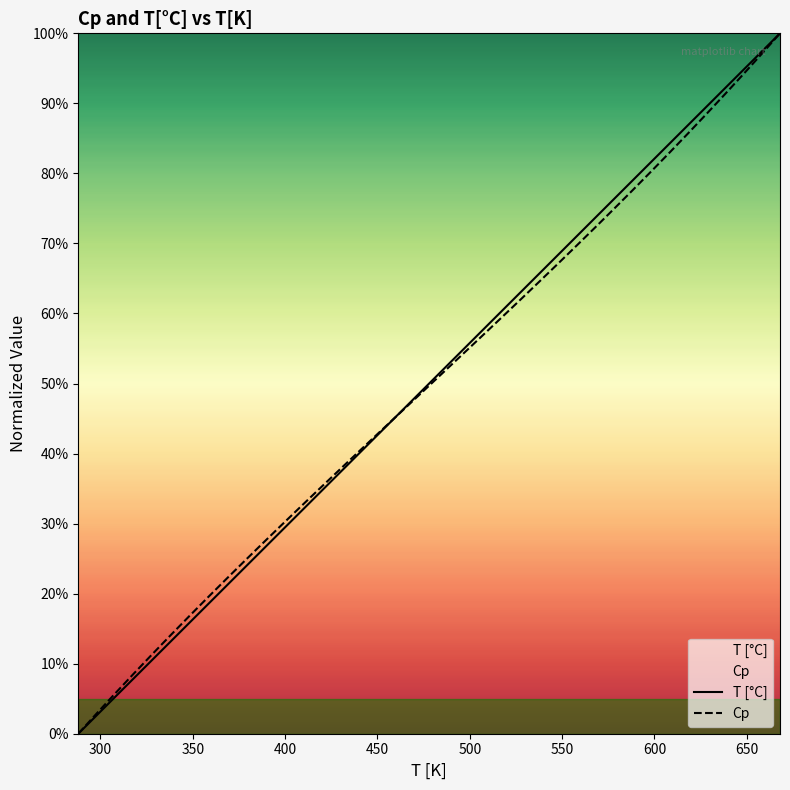

How many data points in Cp are less than 49?

19